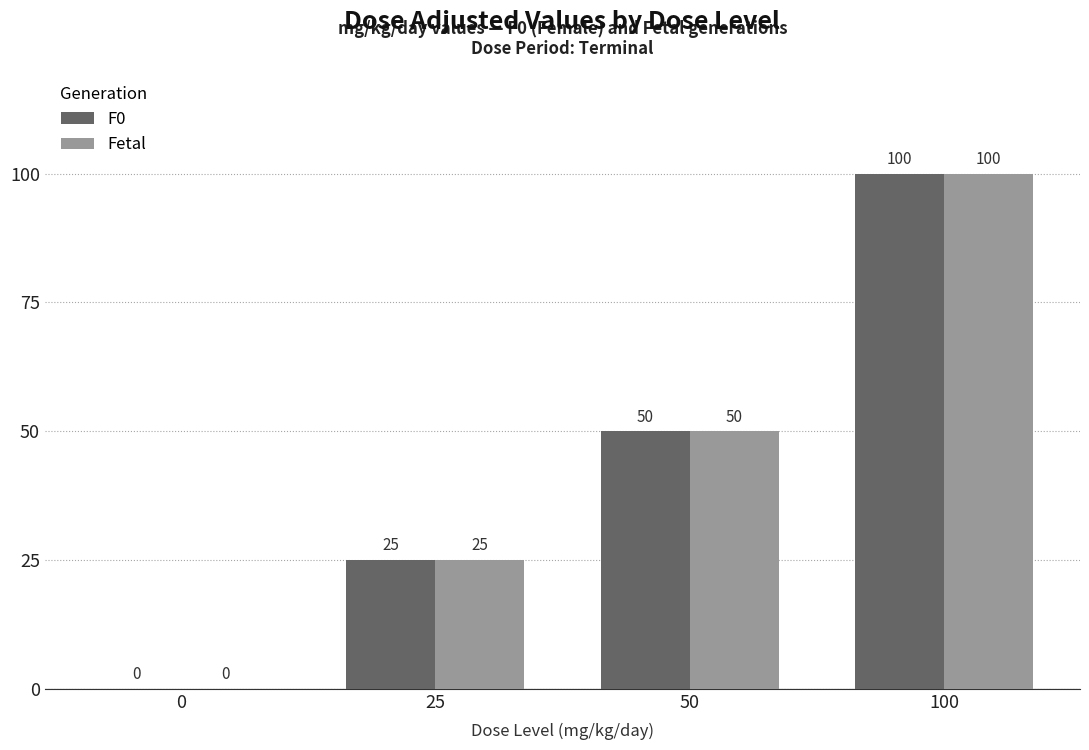

What is the total value across all series at 100?

200